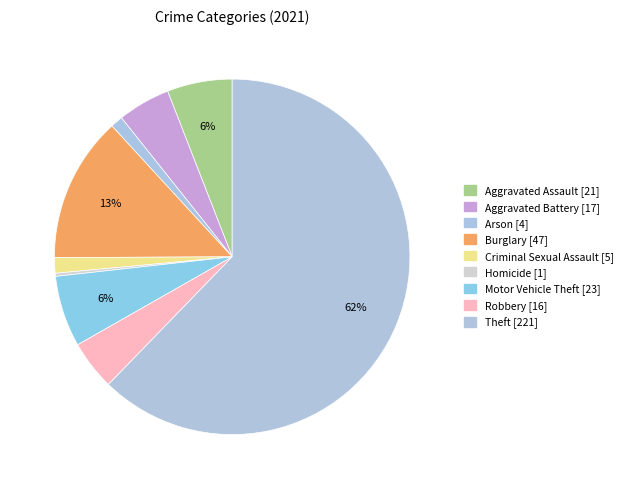

How many slices are in this pie chart?

9